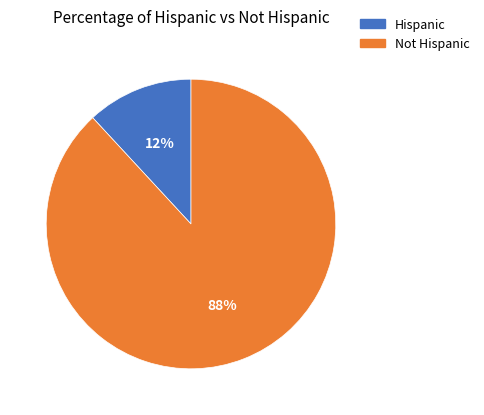

Is there any slice that represents more than half of the pie?

Yes